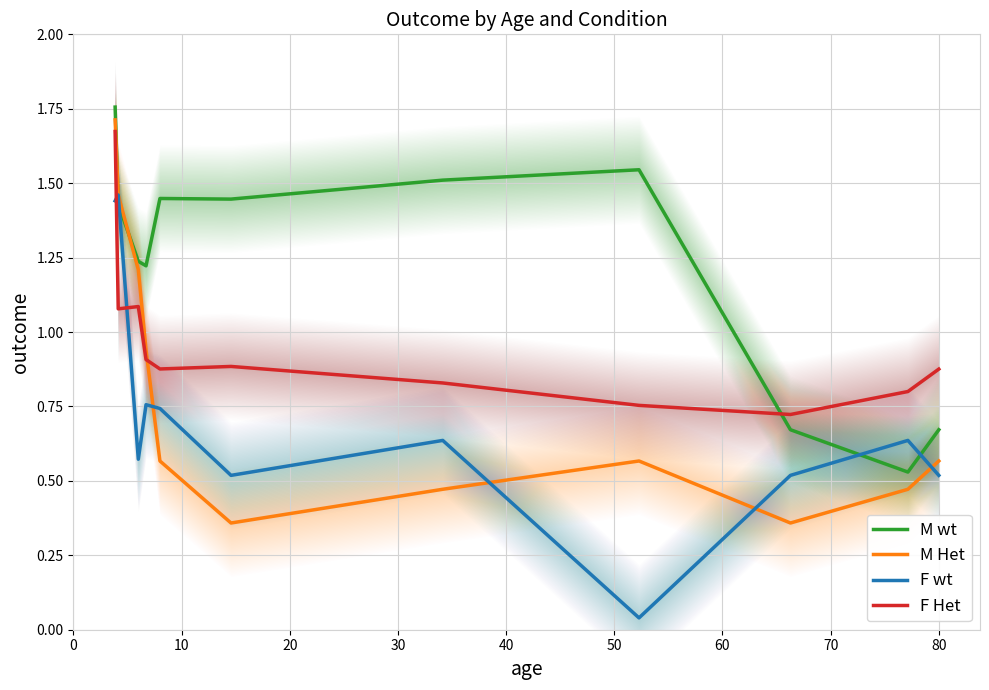

Count the M wt values in the range 0 to 1.

3